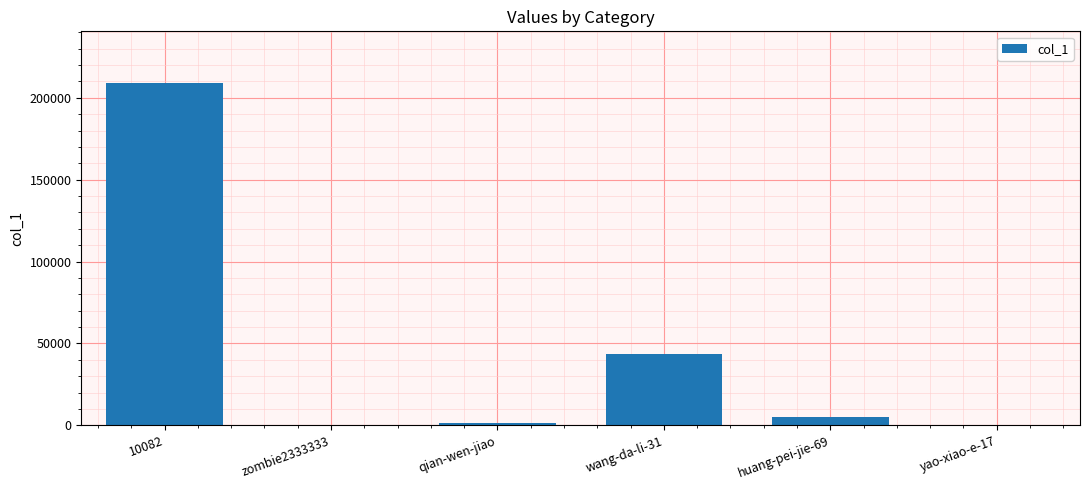

The chart shows a value of 70345 at wang-da-li-31. True or false?

False